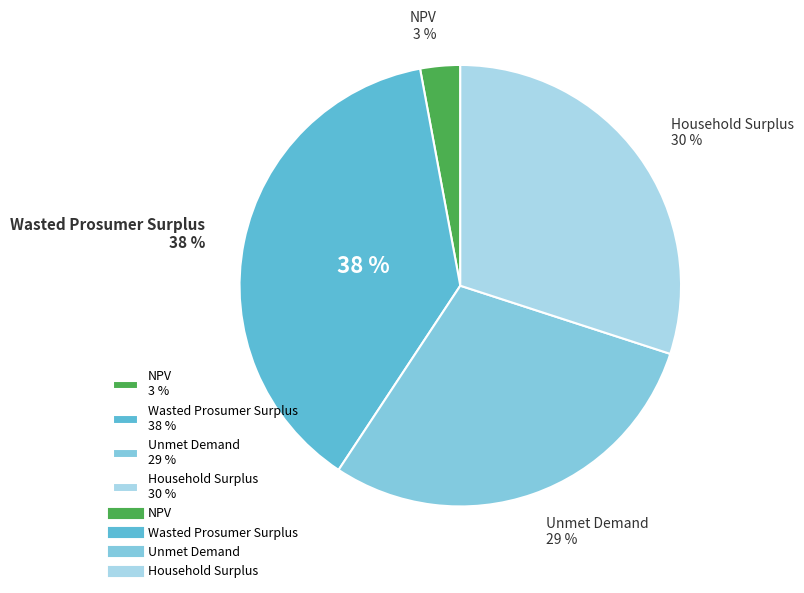

What is the largest slice in the pie chart?

Wasted Prosumer Surplus